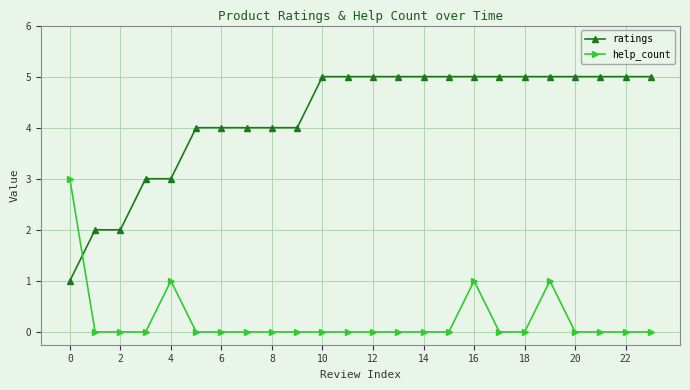

Which series has the widest spread of values?

ratings